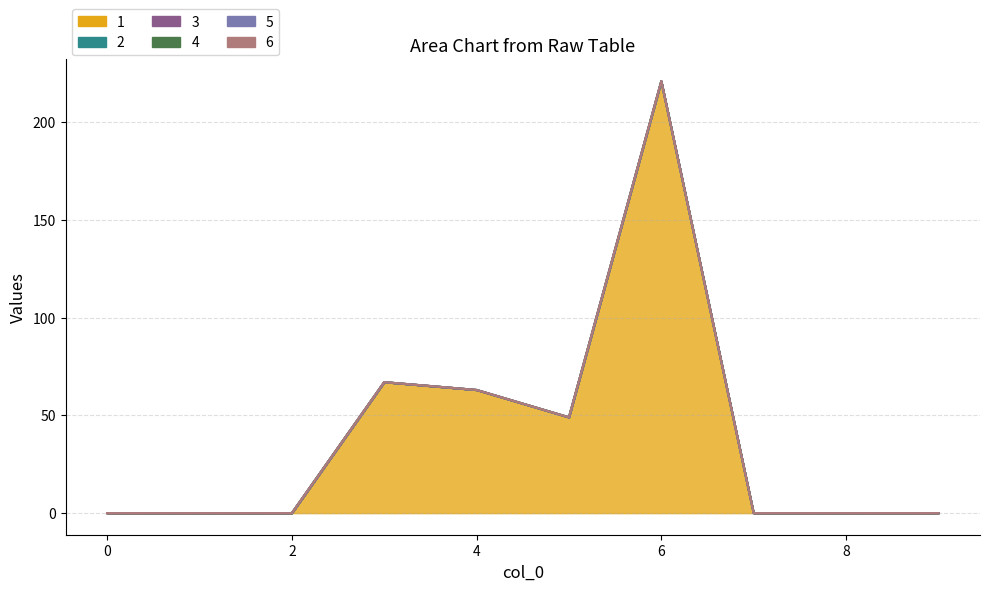

Reading left to right, list all the values displayed in this chart.

1: 0=0	1=0	2=0	3=67	4=63	5=49	6=221	7=0	8=0	9=0
2: 0=0	1=0	2=0	3=0	4=0	5=0	6=0	7=0	8=0	9=0
3: 0=0	1=0	2=0	3=0	4=0	5=0	6=0	7=0	8=0	9=0
4: 0=0	1=0	2=0	3=0	4=0	5=0	6=0	7=0	8=0	9=0
5: 0=0	1=0	2=0	3=0	4=0	5=0	6=0	7=0	8=0	9=0
6: 0=0	1=0	2=0	3=0	4=0	5=0	6=0	7=0	8=0	9=0